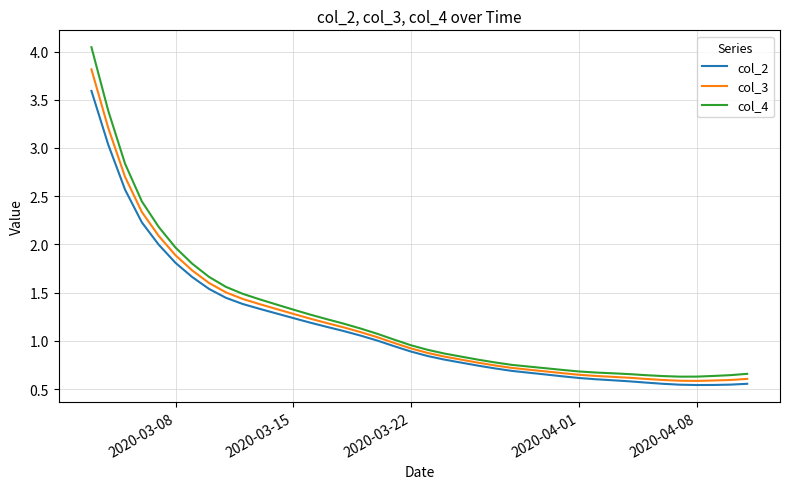

Rank the series by their maximum value, from lowest to highest.

col_2, col_3, col_4